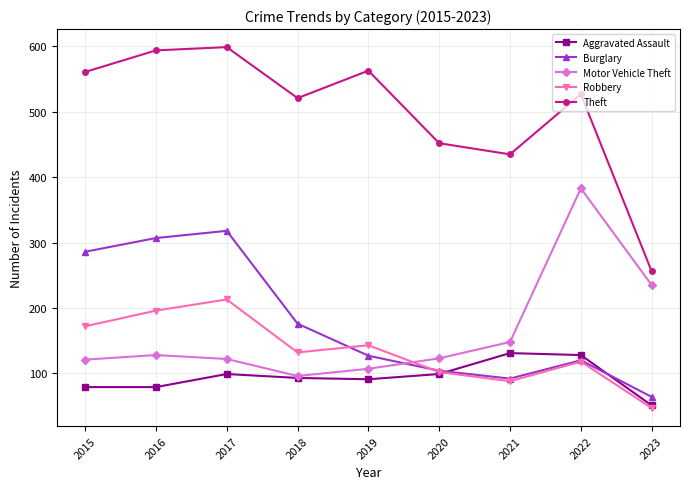

What is the difference between the maximum and minimum values in the Motor Vehicle Theft series?

287